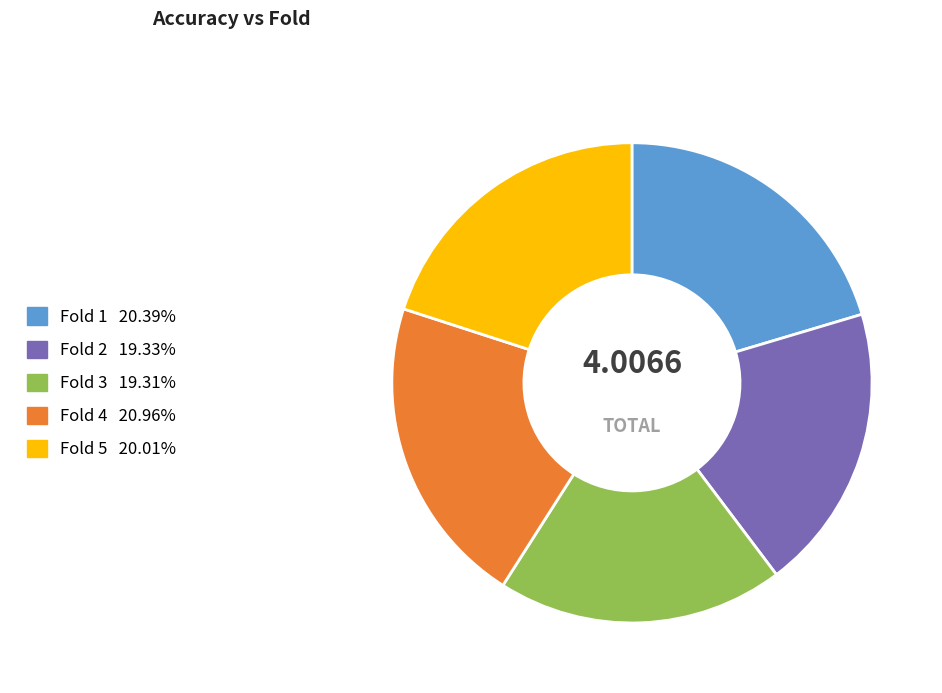

Is there a majority slice in this chart?

No